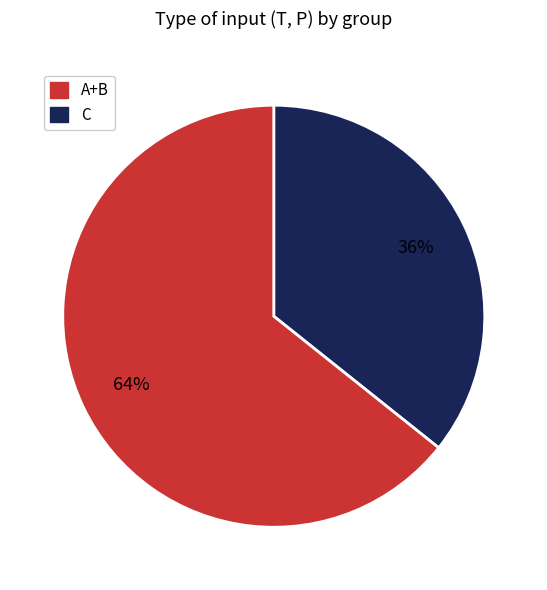

Does any single category account for the majority?

Yes